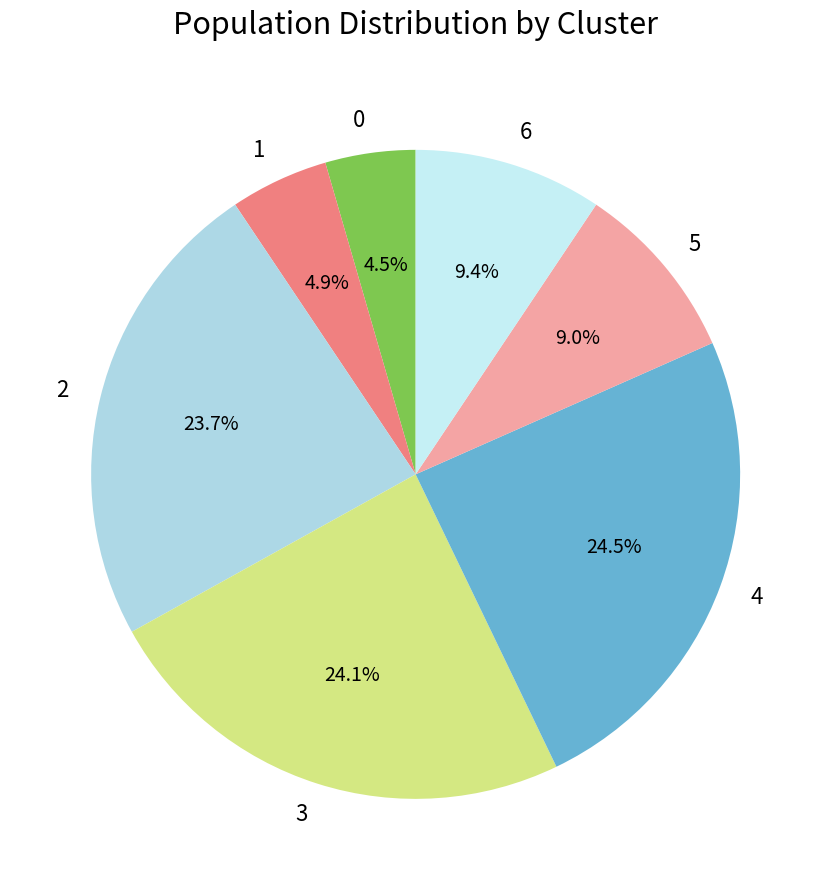

Combined, do 3 and 2 account for over 50%?

No